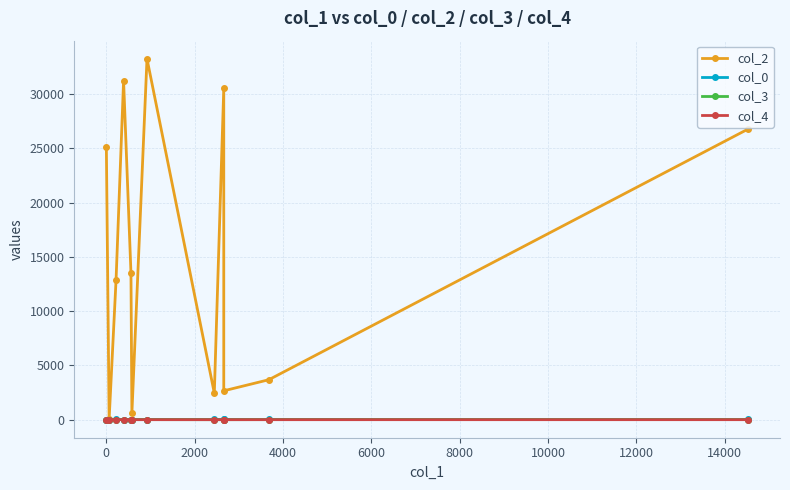

Count the number of categories in the chart.

12